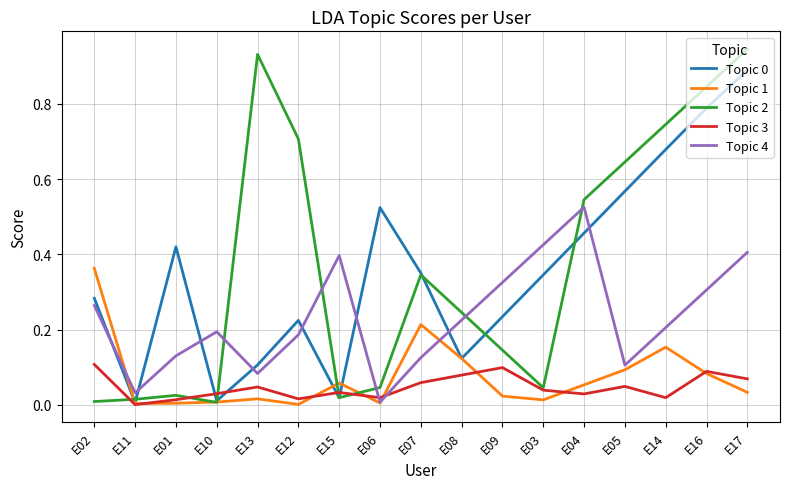

Is the value of Topic 0 at E04 greater than the value of Topic 4 at E09?

Yes